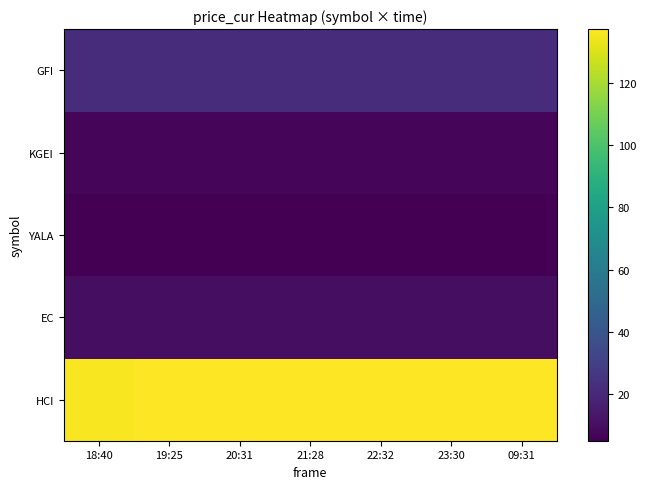

At how many categories does at least one series exceed 113?

7